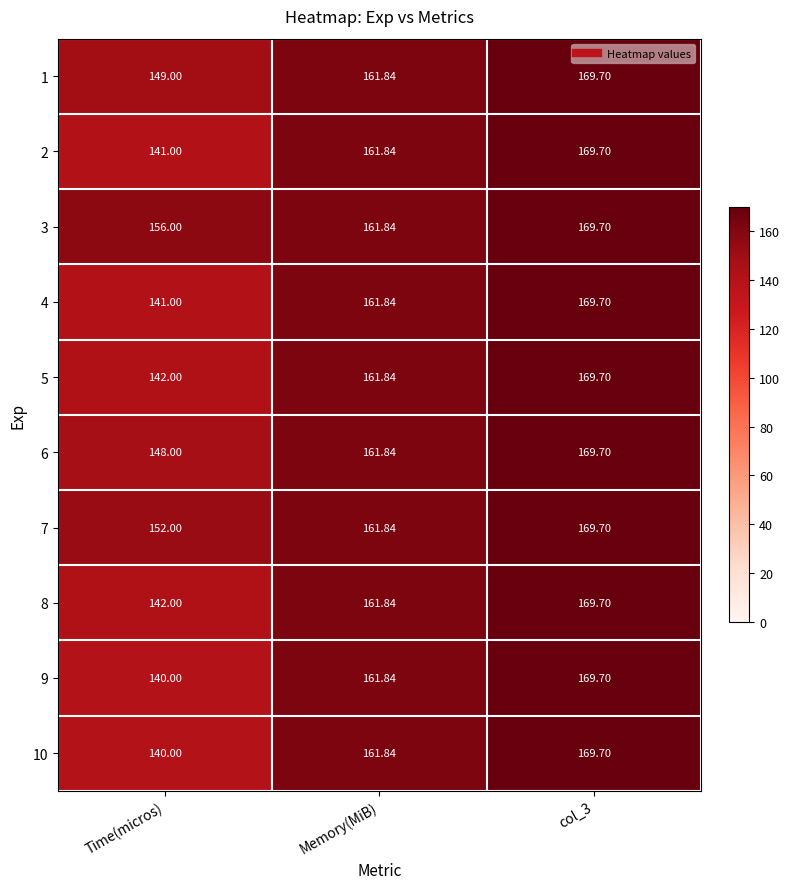

How many data points does each series have?

3